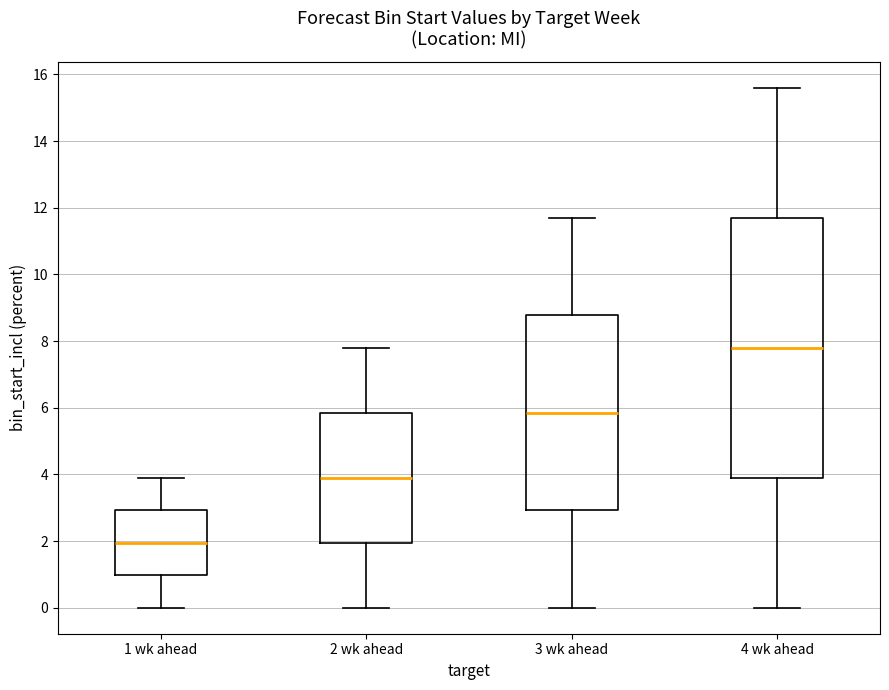

Comparing the boxes themselves (not the whiskers), which one is the tallest?

4 wk ahead